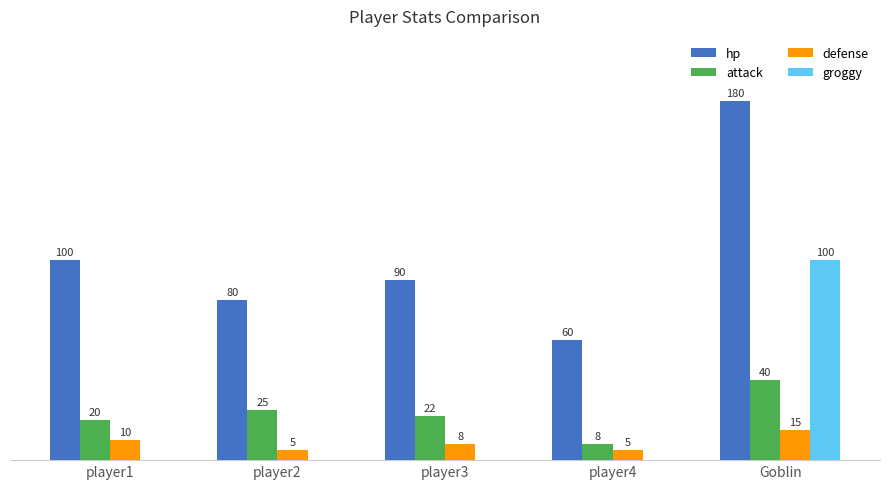

Which series has the largest total across all categories?

hp